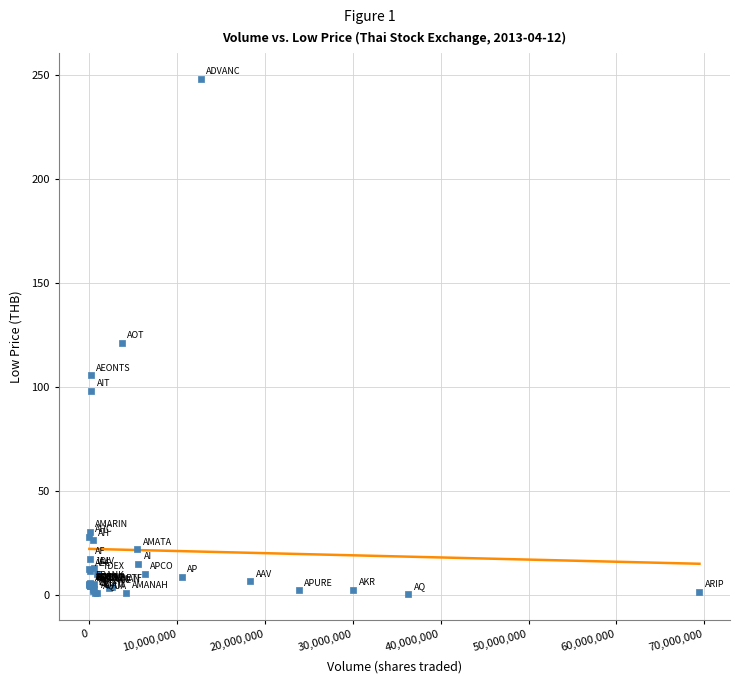

What Y value in the scatter plot is closest to 124?

121.0